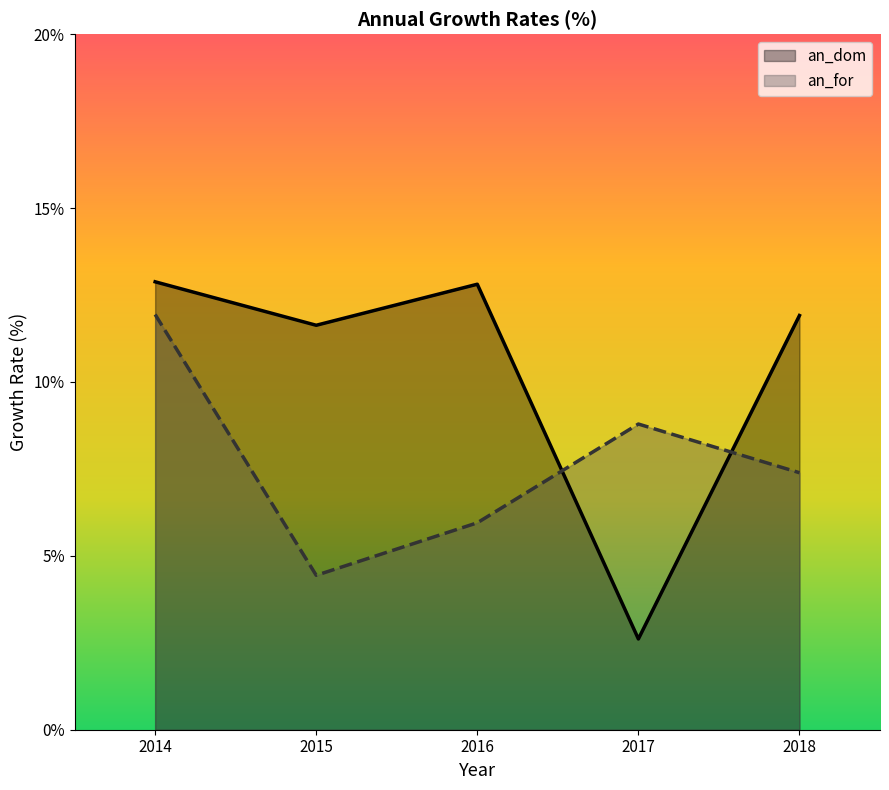

Which has a higher value, 2016 or 2018?

2016